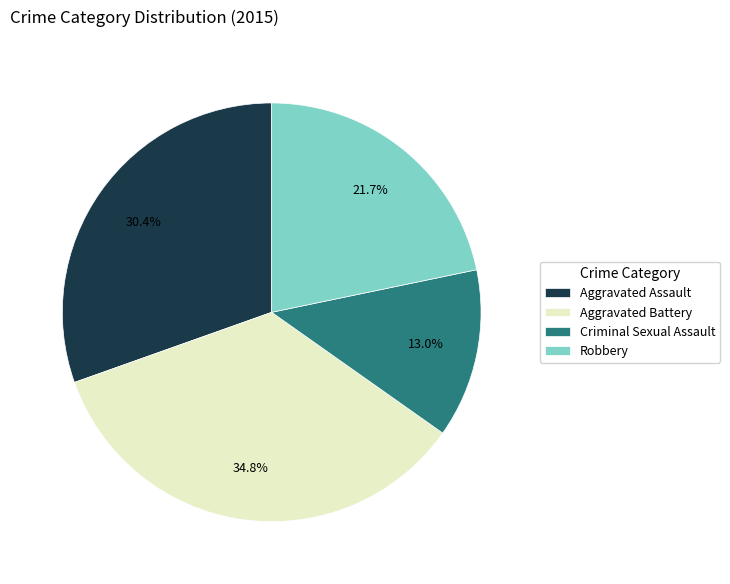

Is the sum of Aggravated Battery and Criminal Sexual Assault greater than half?

No